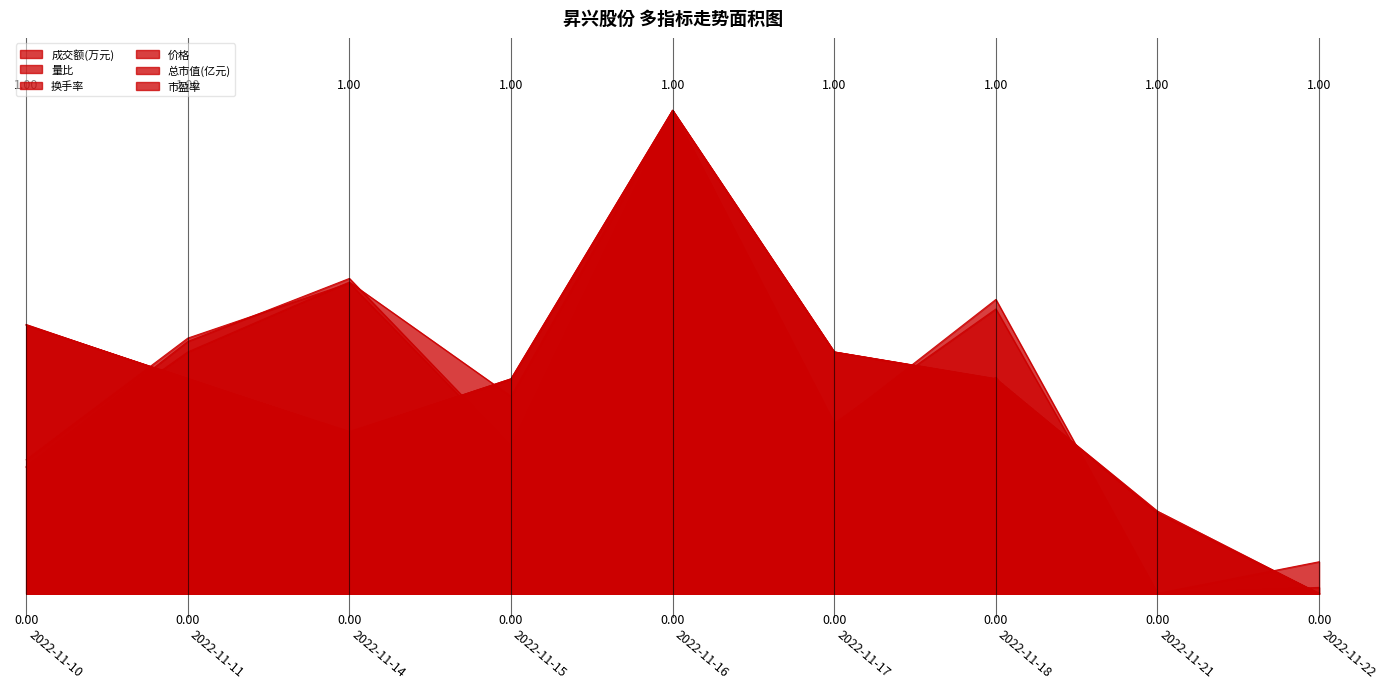

What is the difference between the maximum and minimum values in the 价格 series?

1.0